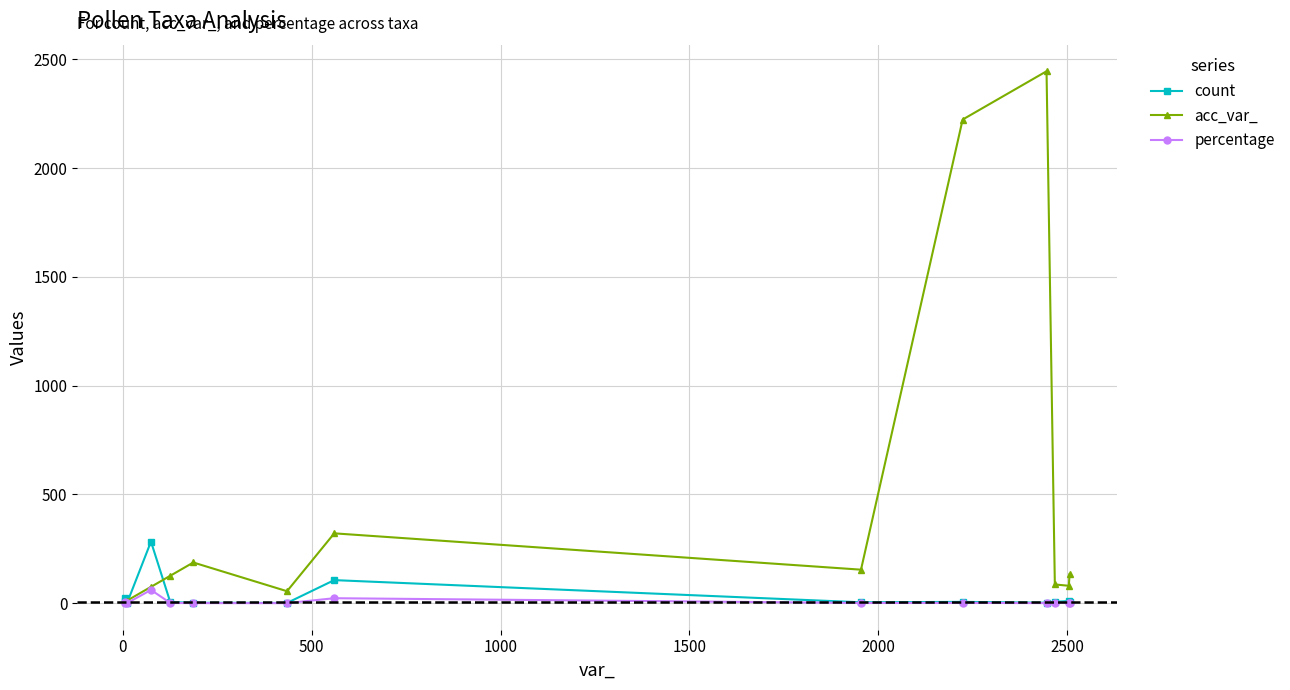

Does the chart display data point markers on the line(s)?

Yes